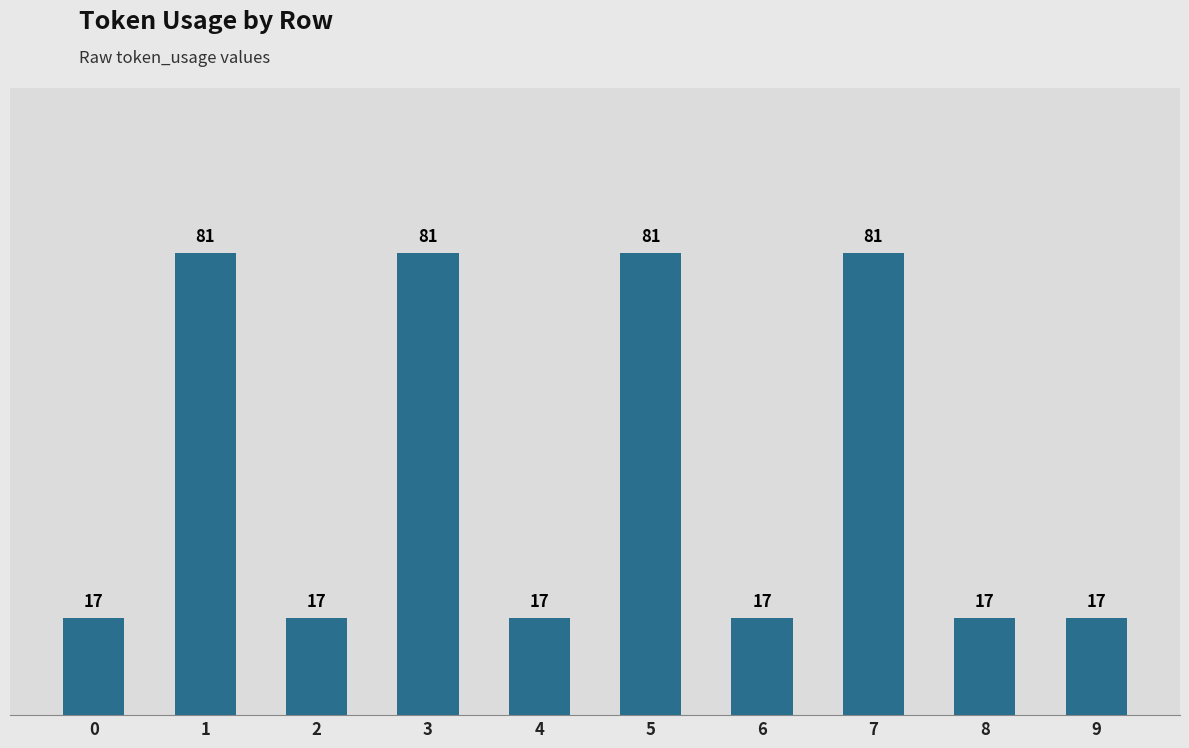

What is the value of the 5th bar from the left?

17